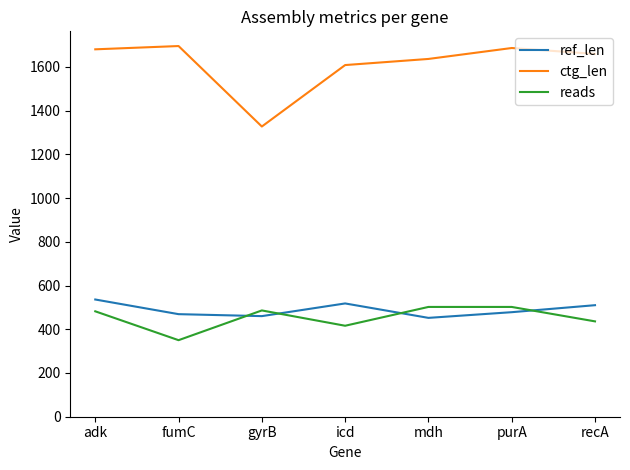

What are all the series names shown in the legend?

ref_len, ctg_len, reads